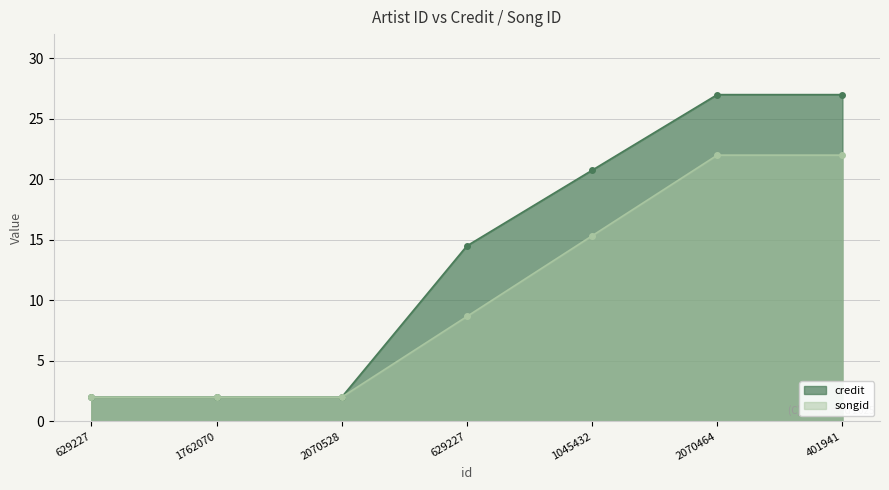

True or false: credit and songid cross at least once.

False